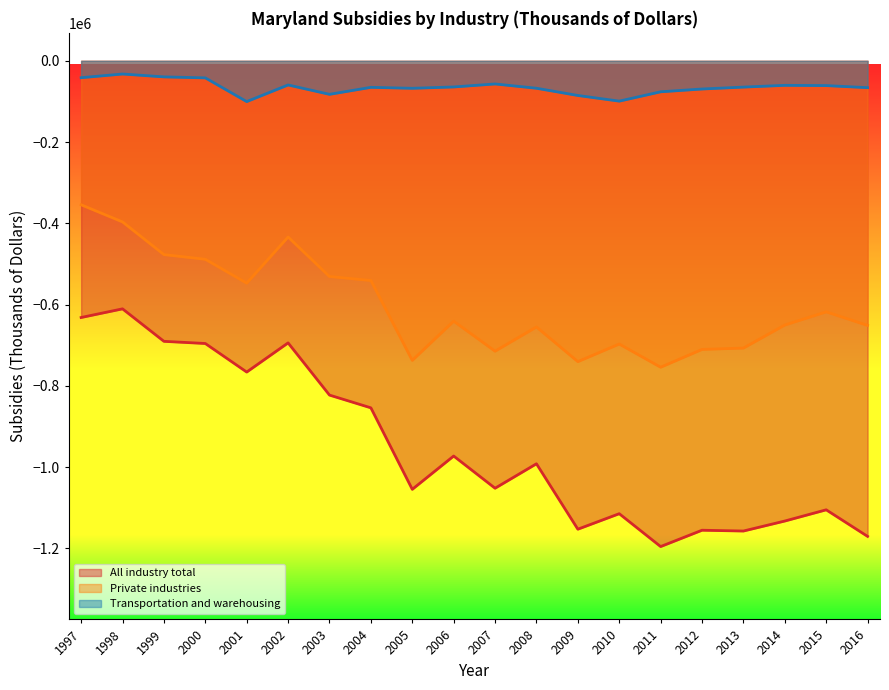

Reading left to right, list all the values displayed in this chart.

All industry total: 1997=-631684	1998=-610404	1999=-690322	2000=-695677	2001=-765911	2002=-694117	2003=-822608	2004=-853969	2005=-1054515	2006=-972557	2007=-1051789	2008=-991637	2009=-1152619	2010=-1114468	2011=-1195344	2012=-1155160	2013=-1157116	2014=-1132510	2015=-1104920	2016=-1170304
Private industries: 1997=-354341	1998=-396505	1999=-476900	2000=-488434	2001=-547231	2002=-433673	2003=-530833	2004=-540623	2005=-737191	2006=-640731	2007=-714535	2008=-655016	2009=-740273	2010=-696956	2011=-754027	2012=-710254	2013=-706904	2014=-650187	2015=-617783	2016=-651182
Transportation and warehousing: 1997=-41604	1998=-32545	1999=-39604	2000=-42058	2001=-100371	2002=-59494	2003=-82546	2004=-65333	2005=-67679	2006=-64399	2007=-57016	2008=-67569	2009=-85365	2010=-99278	2011=-76321	2012=-69428	2013=-64736	2014=-60415	2015=-61025	2016=-66170